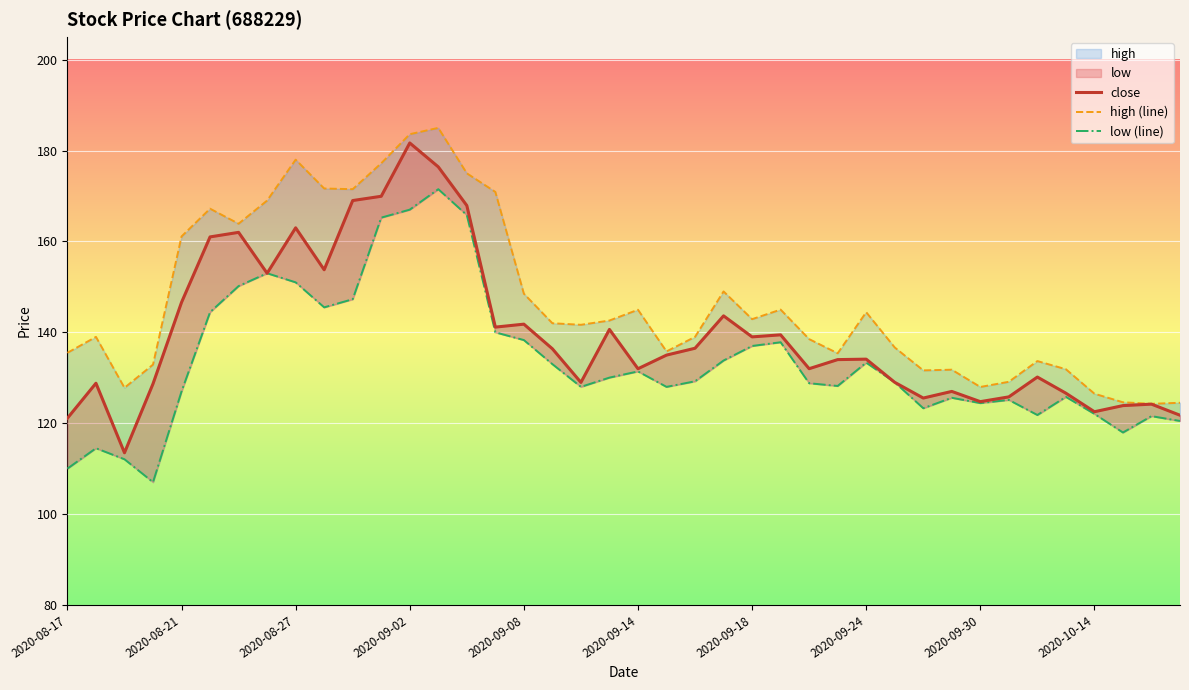

Rank the series by their average value, from lowest to highest.

low (line), close, high (line)